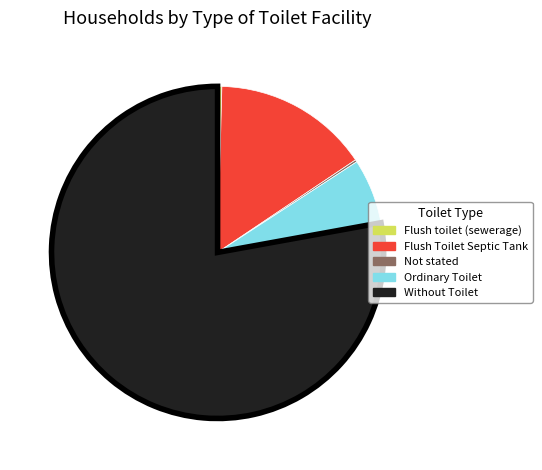

Which slice is the largest?

Without Toilet